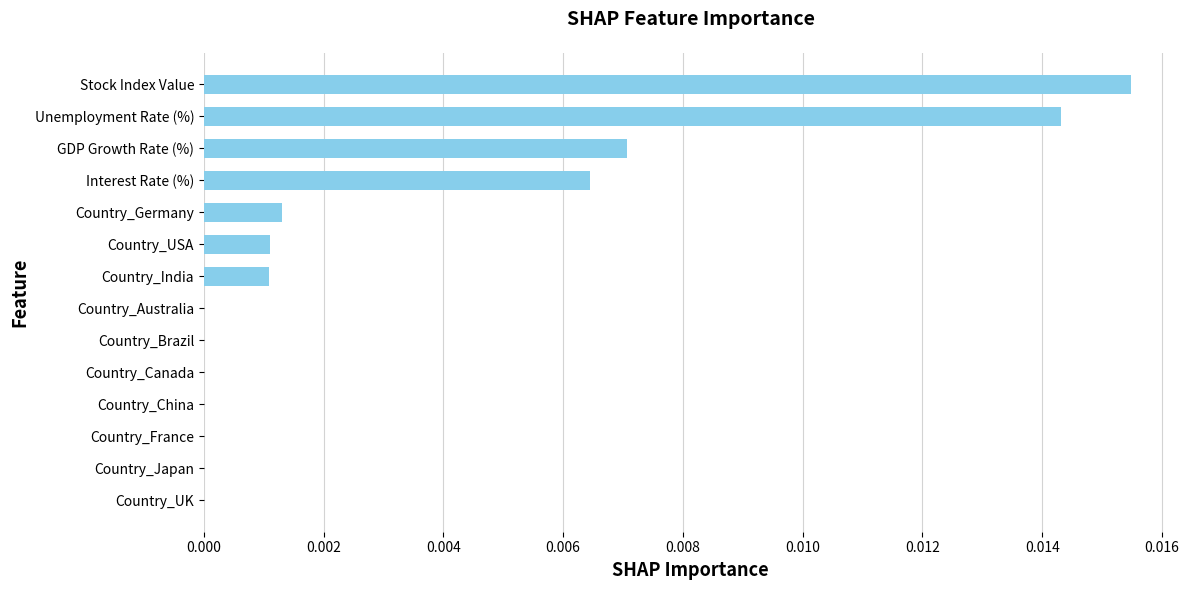

True or false: the data shows 0.0 at Country_UK.

True